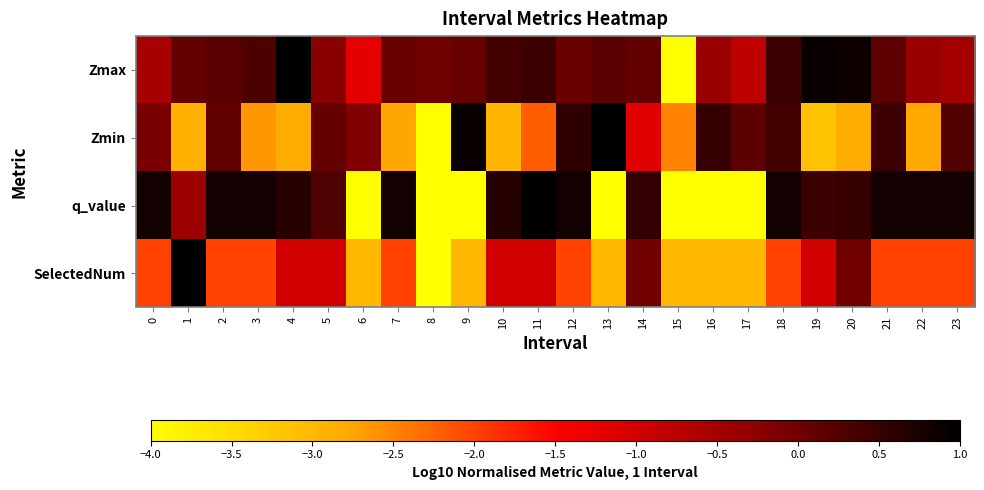

List the series in order of their peak value, highest first.

Zmax, Zmin, q_value, SelectedNum